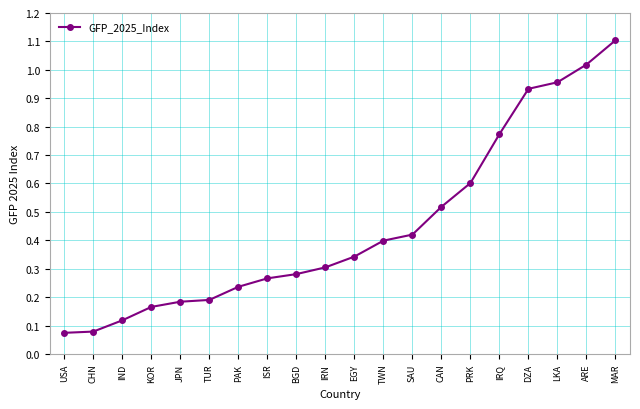

At which category does the chart reach its peak across all series?

MAR